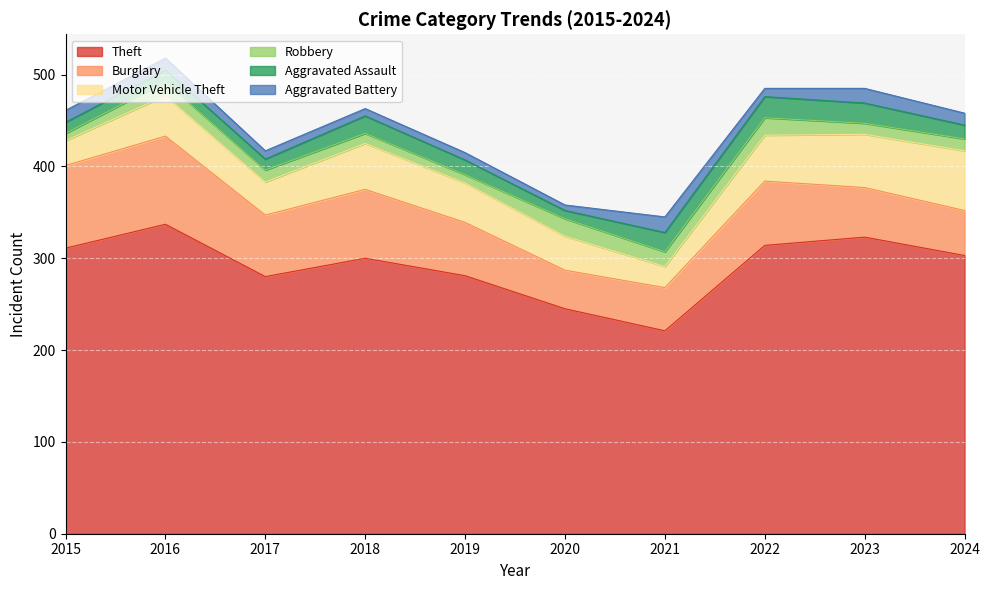

True or false: Robbery has more than 0 points higher than both neighbors.

True